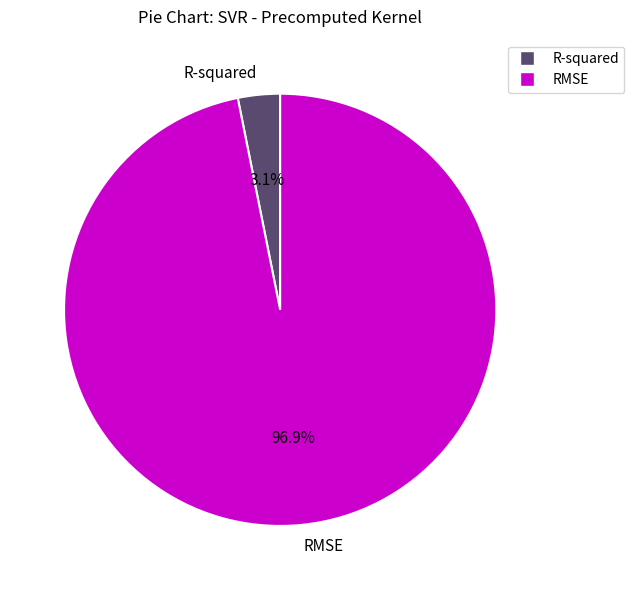

To the nearest percent, what is the combined percentage of R-squared and RMSE?

100%